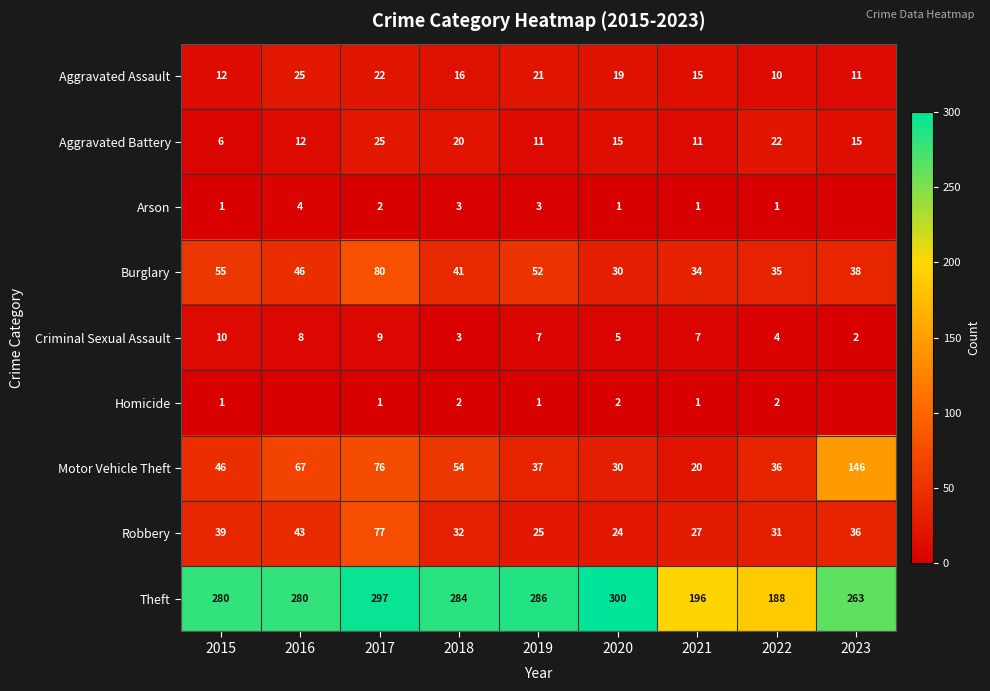

What is the difference between the Theft values at 2021 and 2019?

90